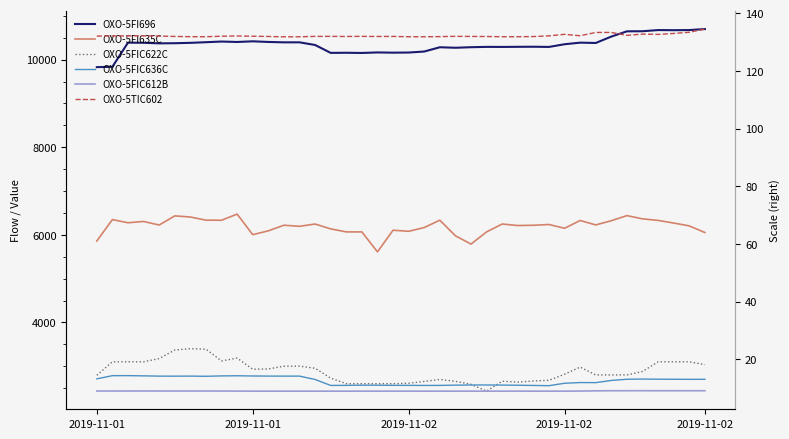

What is the highest value of the OXO-5FI696 Augusta series?

10699.7